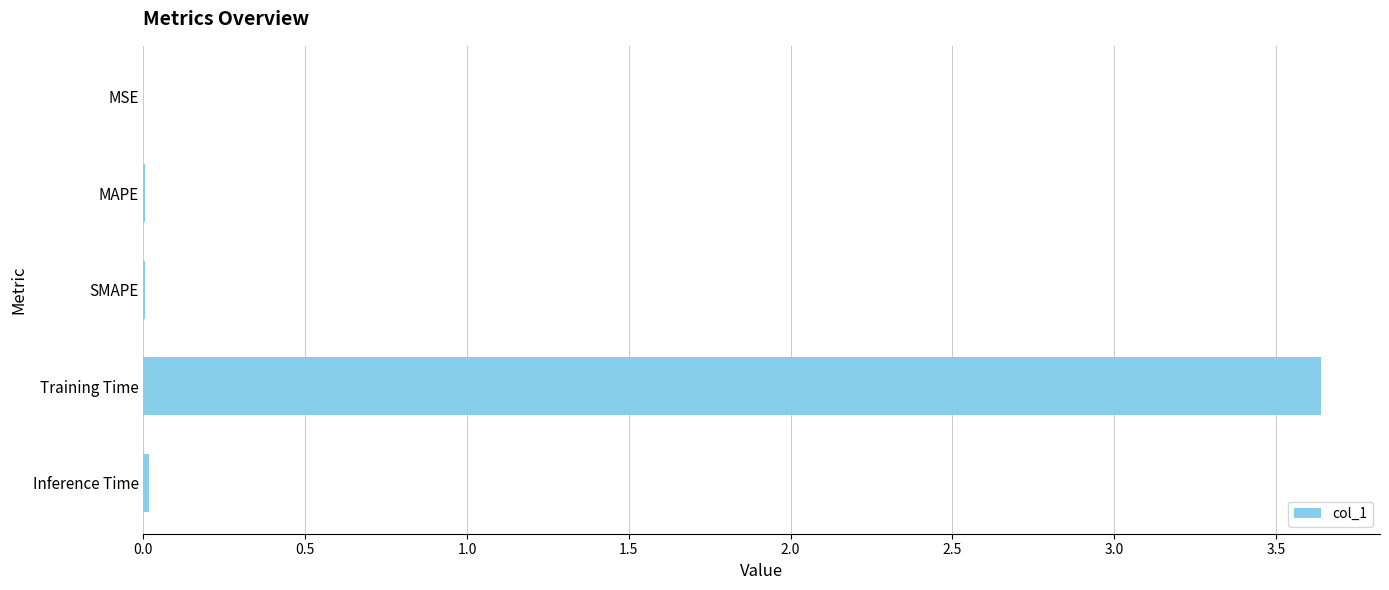

Is it true that the value at Training Time is 0.8?

False